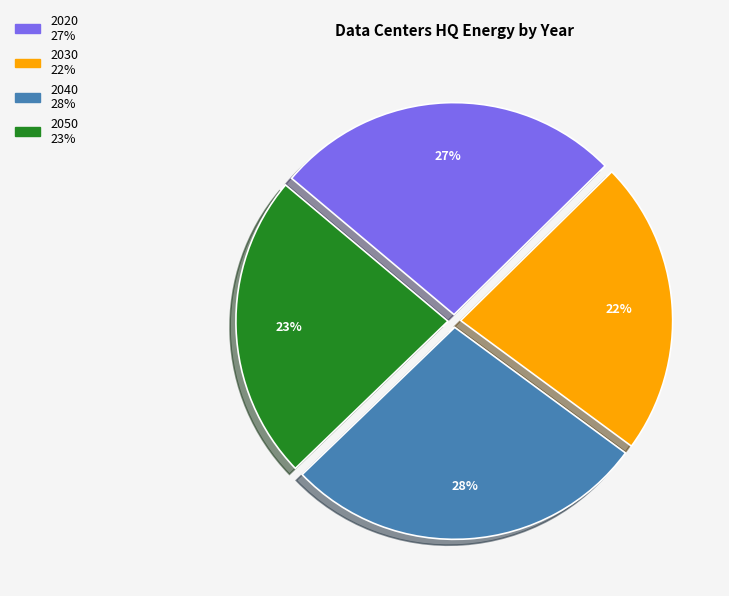

Is it true that 2040 is 28% of the pie?

True